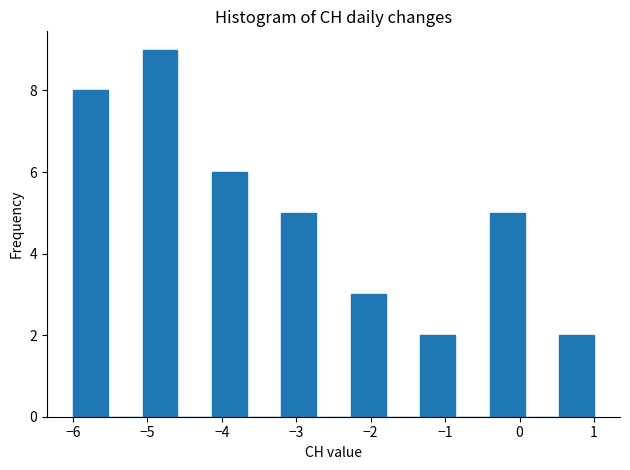

Reading left to right, transcribe this chart: for each bar, give the range it covers on the x-axis and its height. Neither the bar edges nor the heights are printed on the chart, so give them approximately, as read against the axes.

-6.0 to -5.5: 8
-5.5 to -5.1: 0
-5.1 to -4.6: 9
-4.6 to -4.1: 0
-4.1 to -3.7: 6
-3.7 to -3.2: 0
-3.2 to -2.7: 5
-2.7 to -2.3: 0
-2.3 to -1.8: 3
-1.8 to -1.3: 0
-1.3 to -0.9: 2
-0.9 to -0.4: 0
-0.4 to 0.1: 5
0.1 to 0.5: 0
0.5 to 1.0: 2